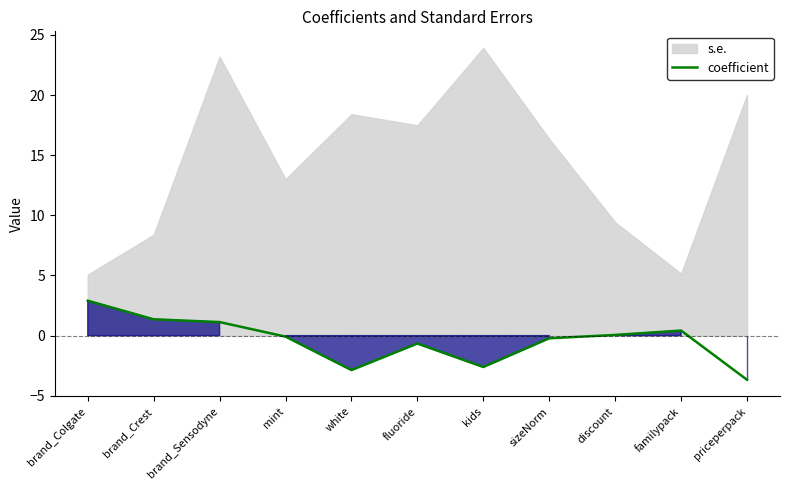

Reading left to right, what are all the values shown in this chart?

brand_Colgate=2.9	brand_Crest=1.4	brand_Sensodyne=1.1	mint=-0.1	white=-2.9	fluoride=-0.7	kids=-2.6	sizeNorm=-0.2	discount=0.1	familypack=0.4	priceperpack=-3.7